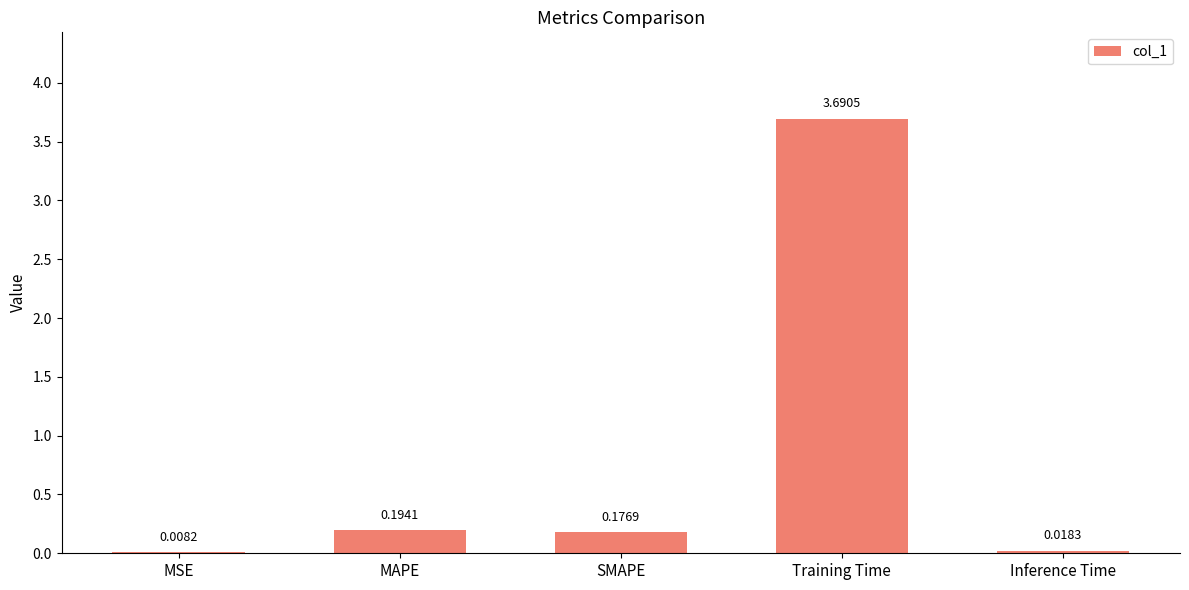

What is the maximum value shown in the chart?

3.7